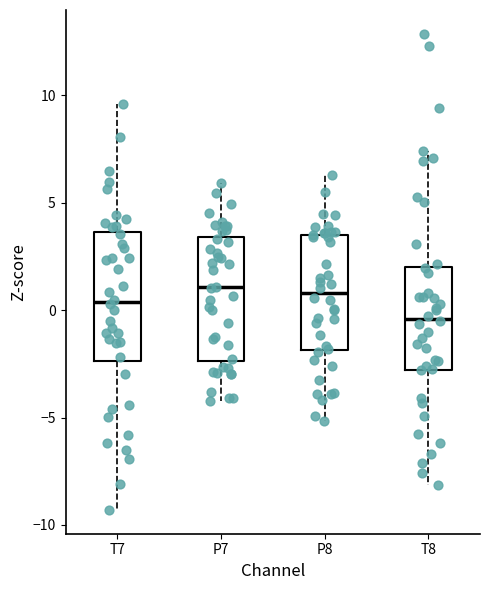

Reading left to right, read every box against the y-axis: the position of its median line, the range the box covers, and the ends of its whiskers. The values are not printed on the chart, so give them approximately, as read against the axis.

T7: median 0.5, box -2.5 to 3.5, whiskers -9.5 to 9.5
P7: median 1.0, box -2.5 to 3.5, whiskers -4.0 to 6.0
P8: median 1.0, box -2.0 to 3.5, whiskers -5.0 to 6.5
T8: median -0.5, box -3.0 to 2.0, whiskers -8.0 to 7.5